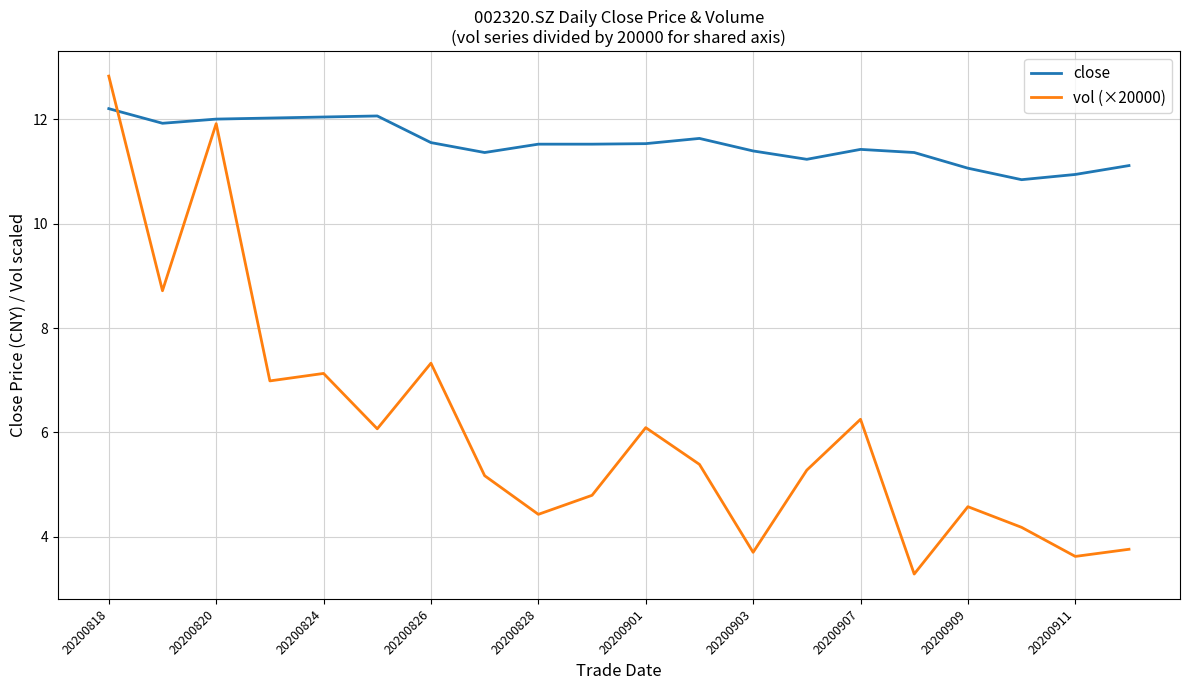

Rank the series by their maximum value, from lowest to highest.

close, vol (×20000)